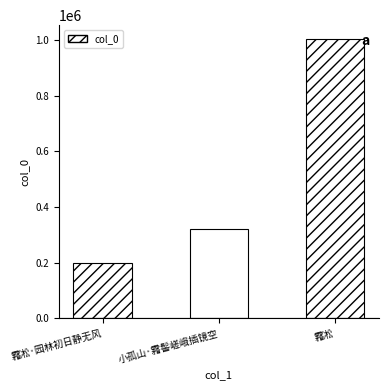

List the labels in order of value, smallest first.

霿凇·园林初日静无风, 小孤山·霿髻嵯峨插镜空, 霿凇